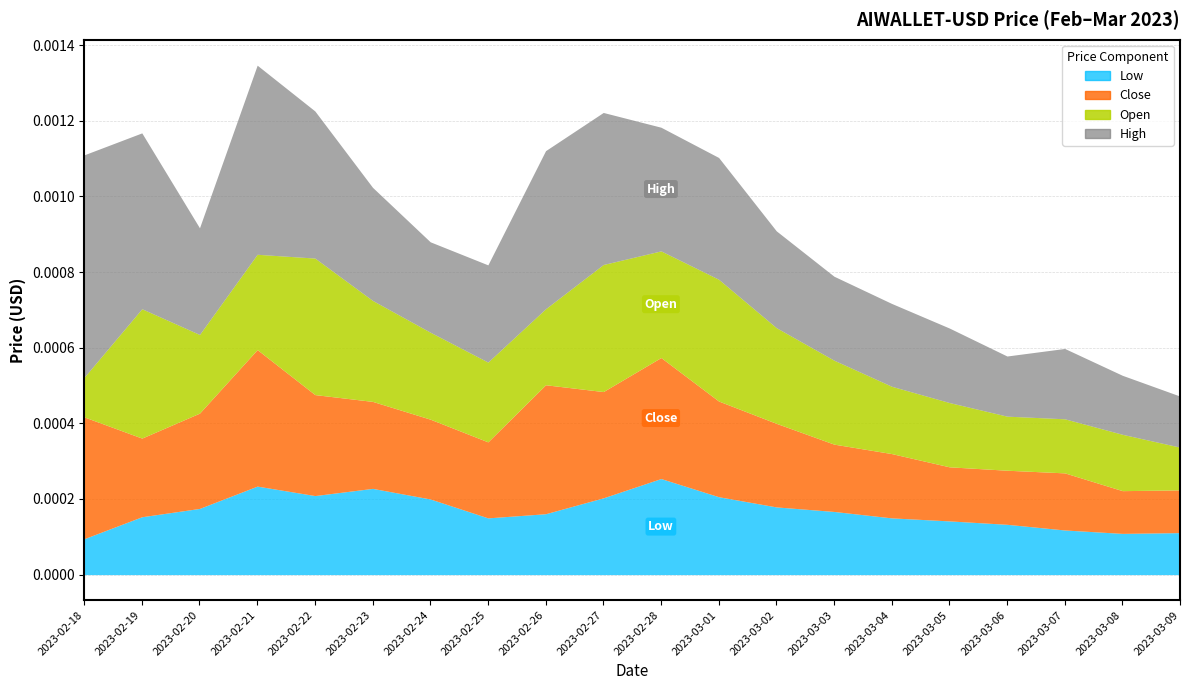

True or false: High and Low cross at least once.

False